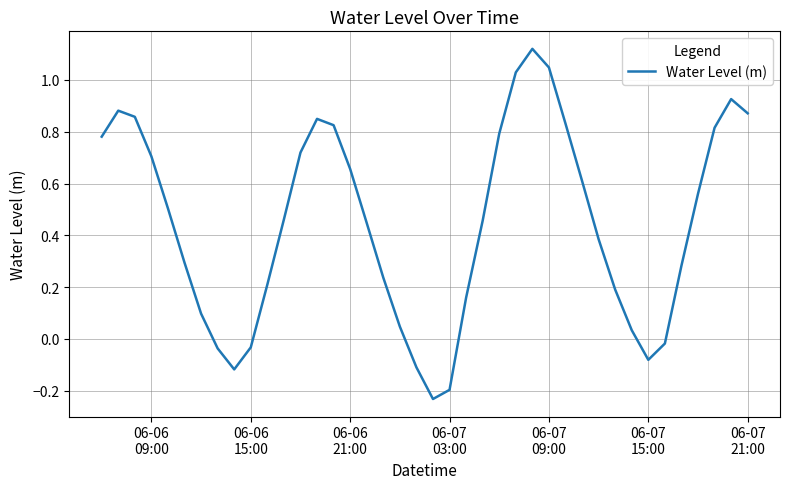

What is the difference between the maximum and minimum values?

1.4